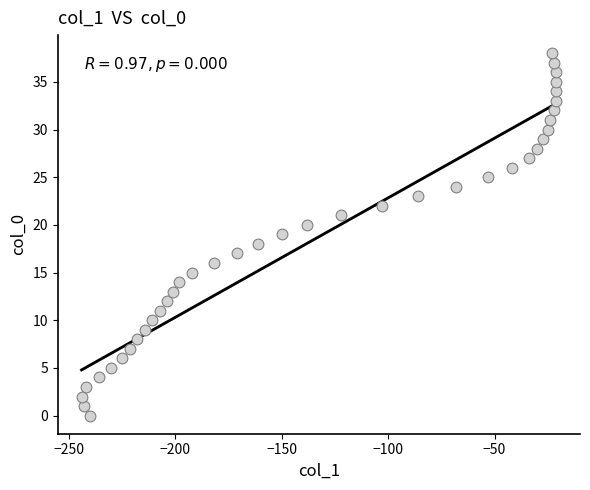

What is the range of X values (max minus min)?

223